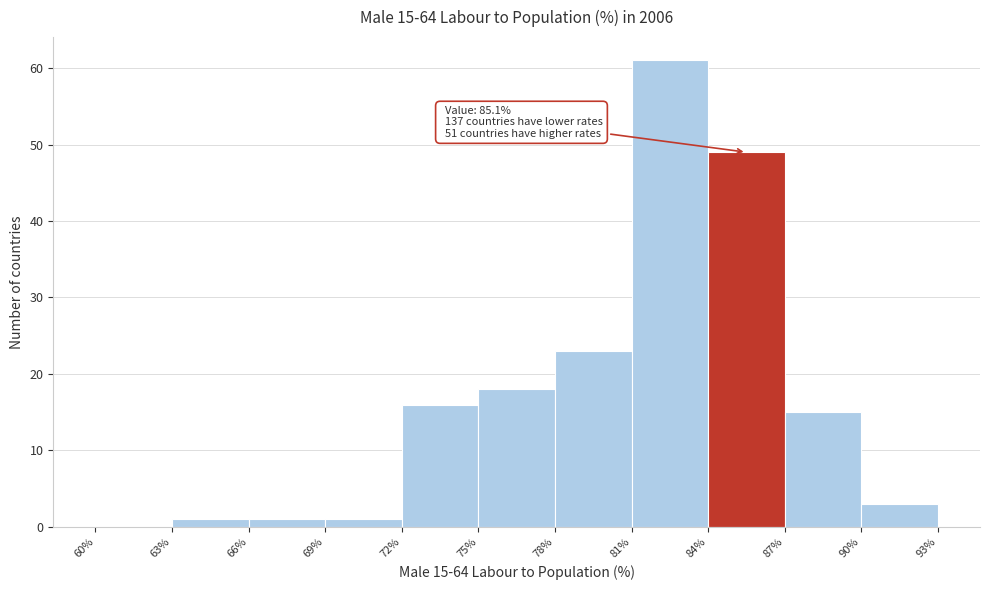

Over which range of the x-axis is the bar tallest?

81% to 84%